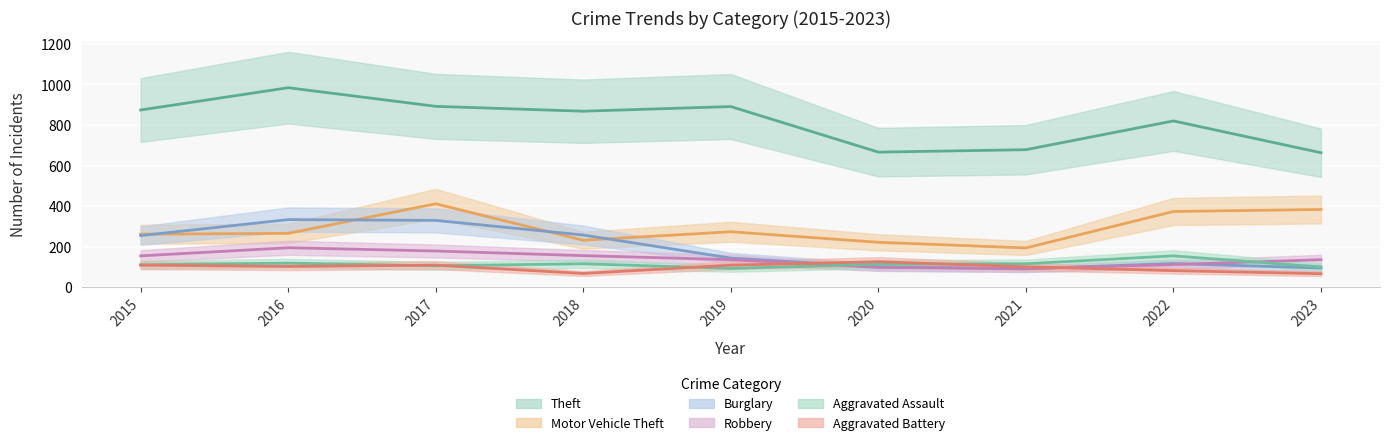

What is the average value of the Aggravated Assault series?

113